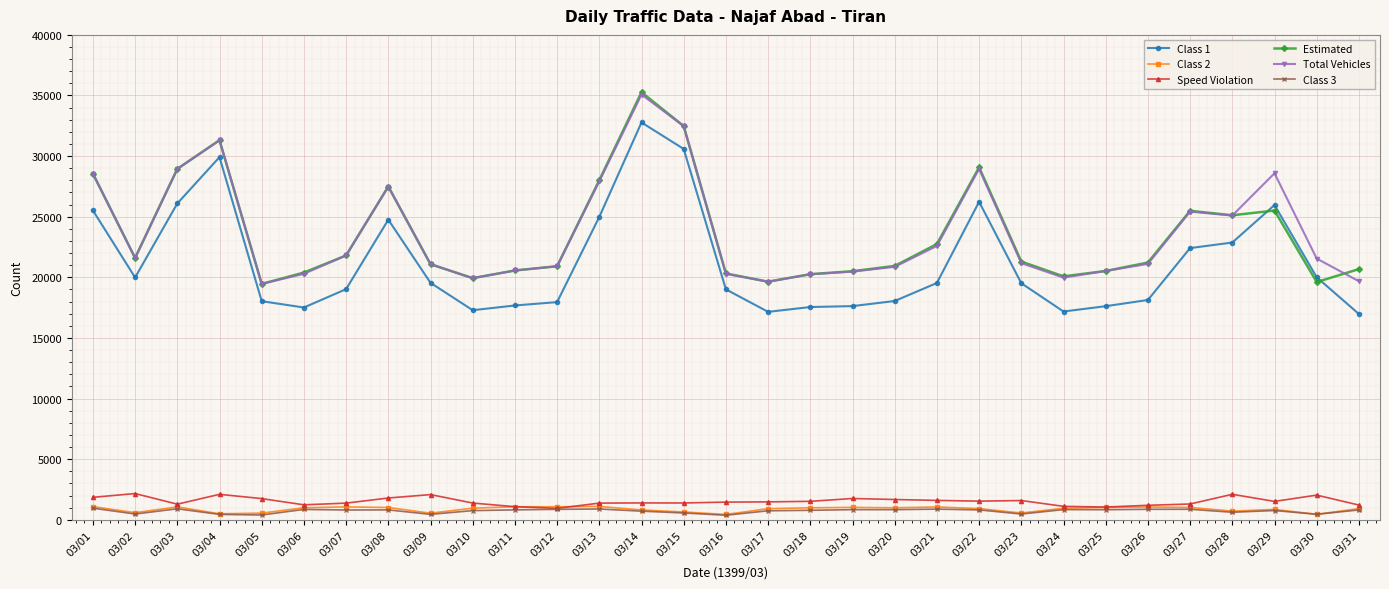

Which category has the highest value across all series?

03/14